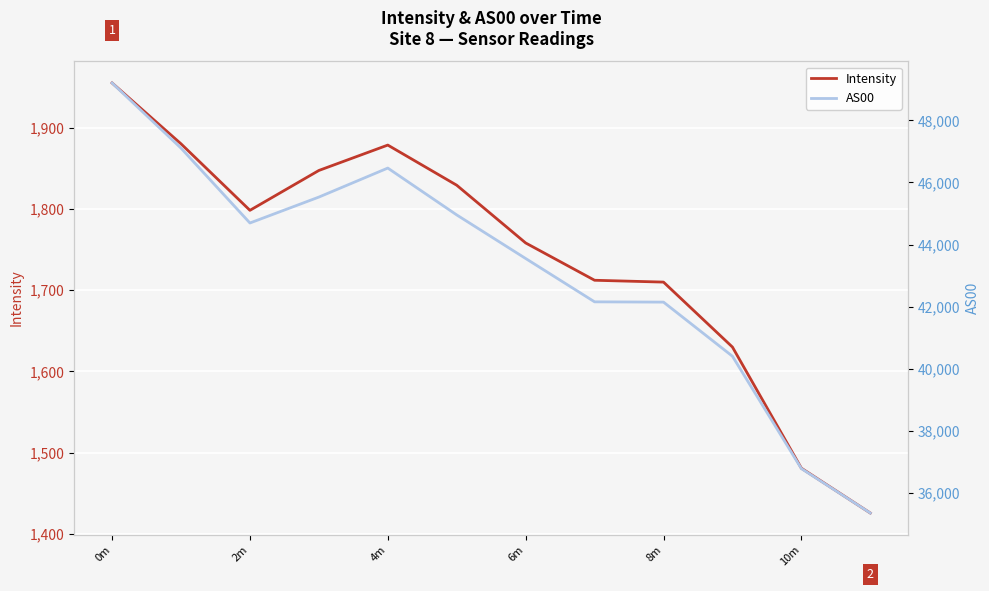

What is the spread (max minus min) of values at 10m?

35307.3